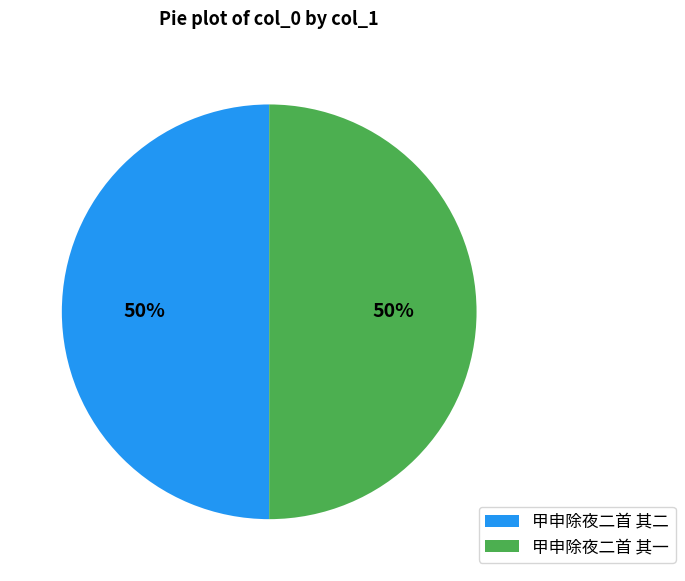

Approximately how many times larger is the value at 甲申除夜二首 其二 compared to 甲申除夜二首 其一?

1.0